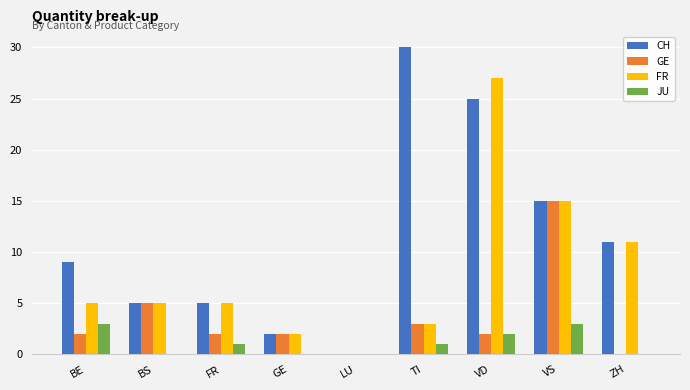

How many values in CH are above zero?

8